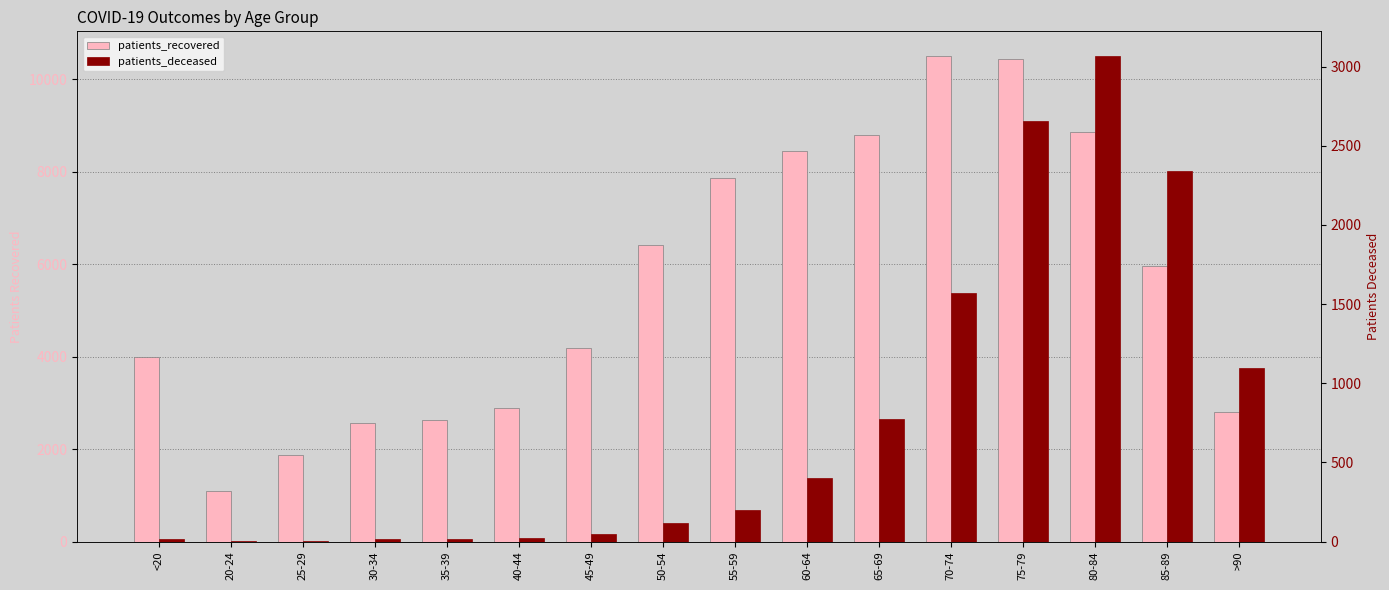

What is the label of the 5th bar from the right?

70-74